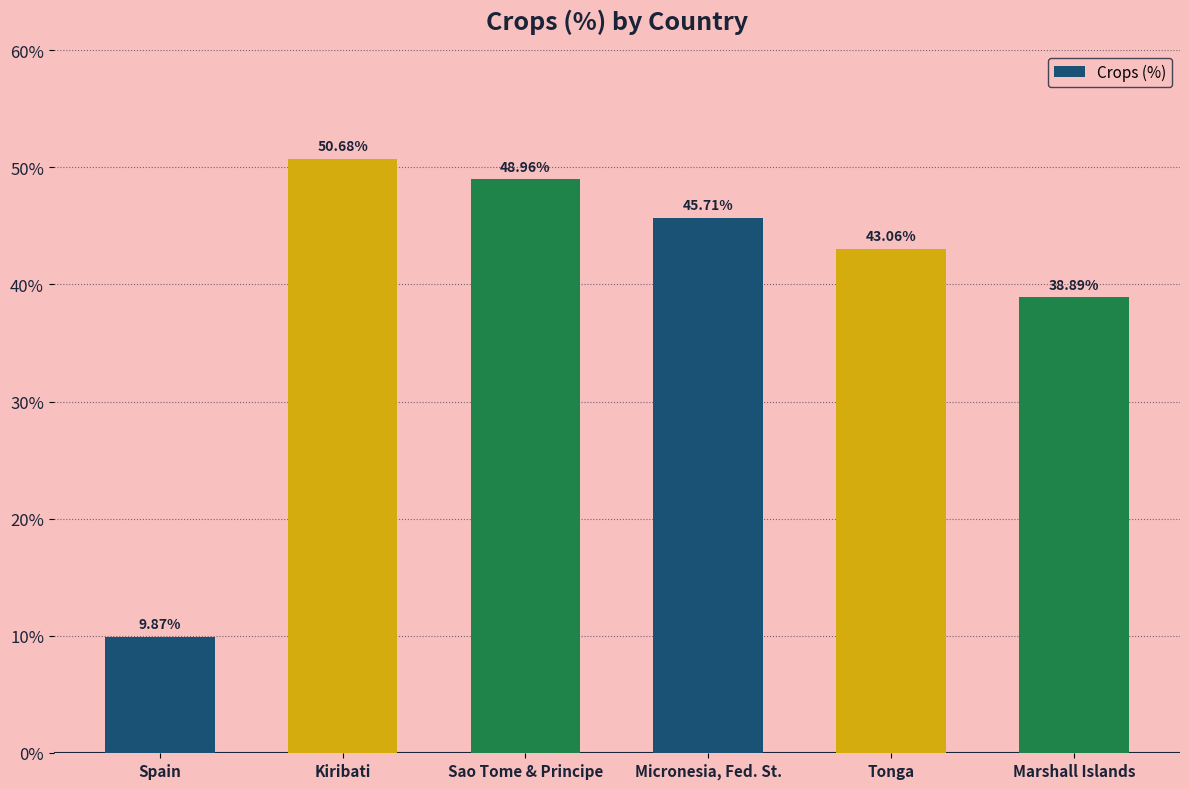

How many values are below 45?

3